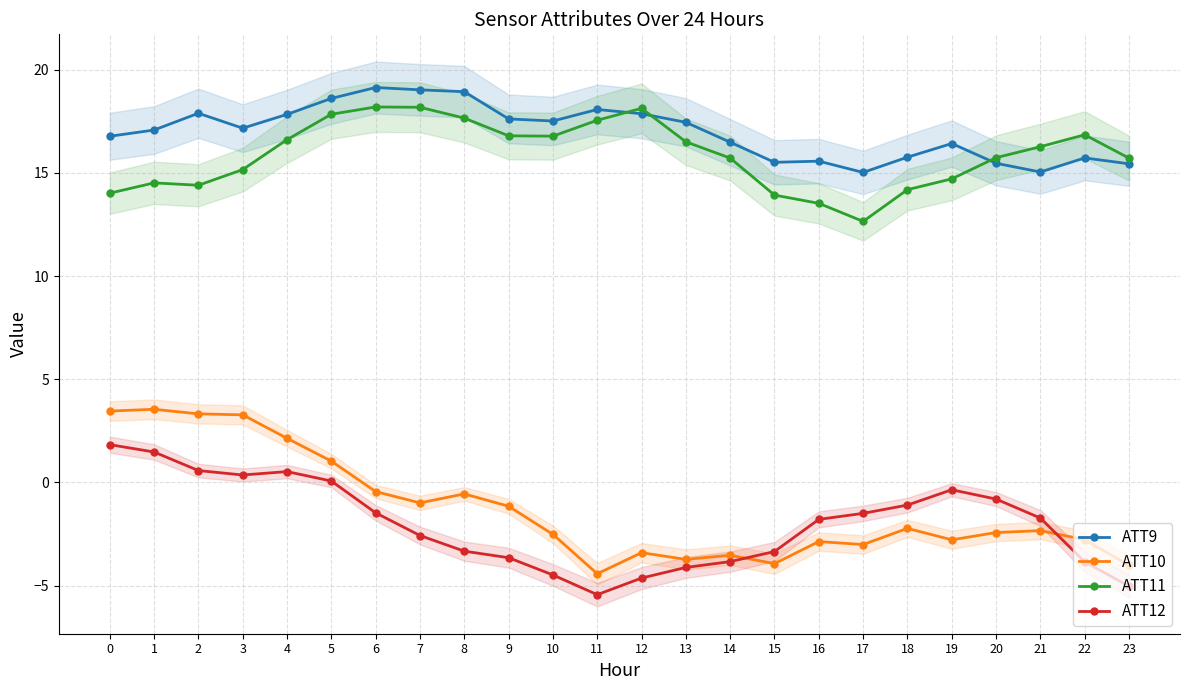

Where does the ATT11 series first go above 16?

4